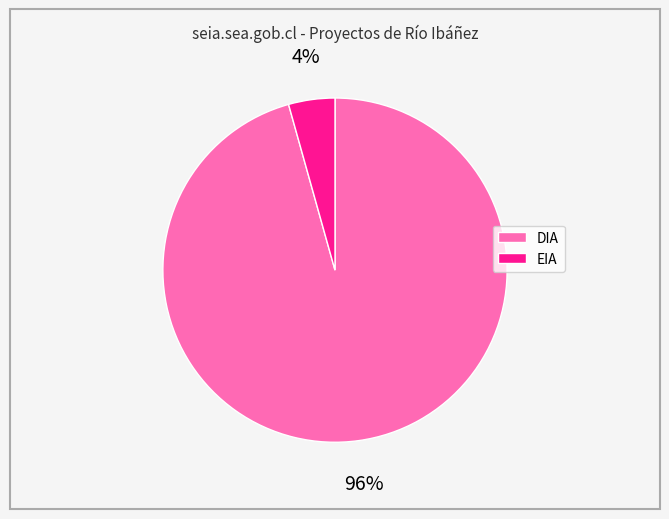

Is the sum of DIA and EIA greater than half?

Yes